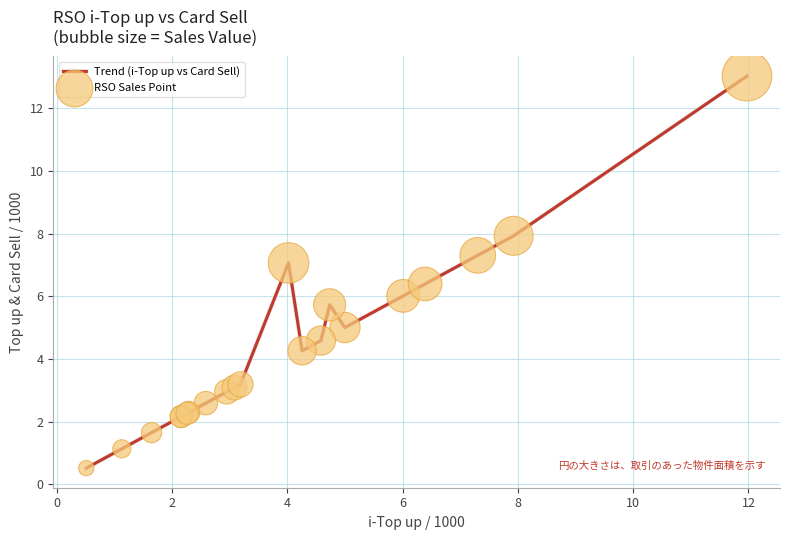

What is the smallest value displayed?

0.5